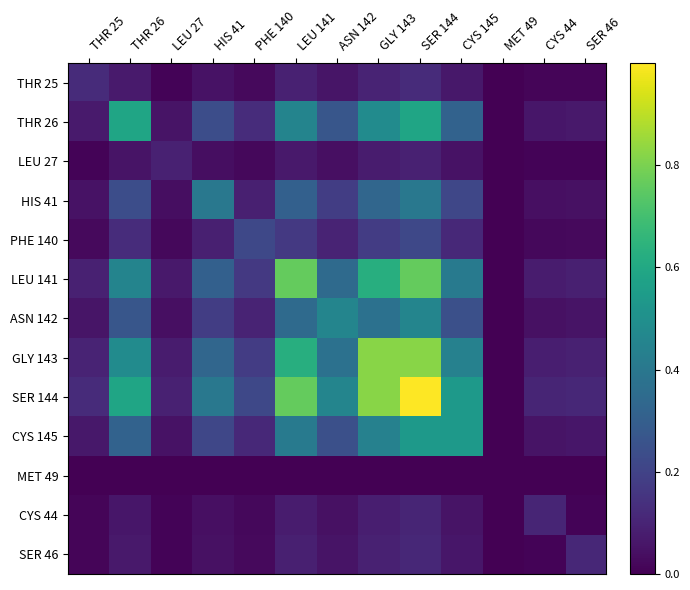

Which has a higher value, MET 49 or HIS 41?

HIS 41